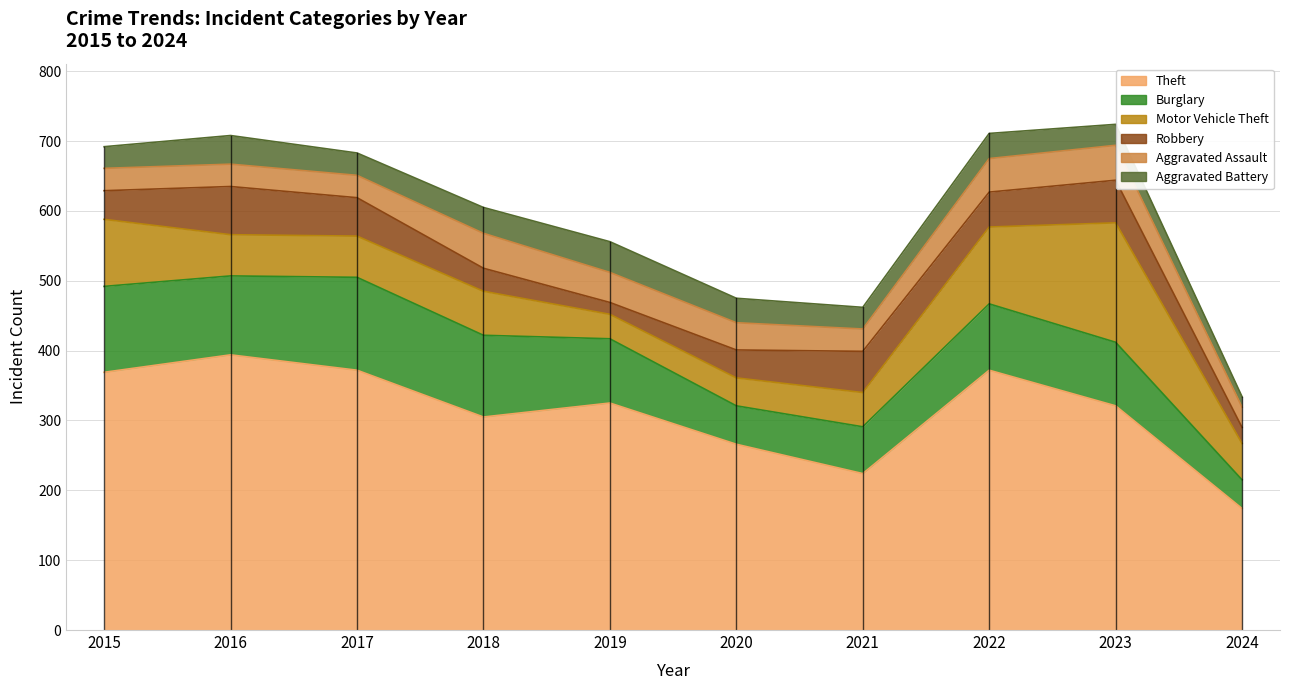

Where does the Motor Vehicle Theft series first go above 59?

2015